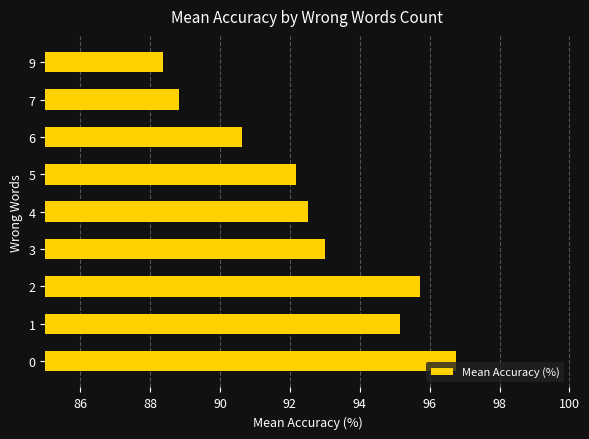

Rank the categories by value from lowest to highest.

9, 7, 6, 5, 4, 3, 1, 2, 0